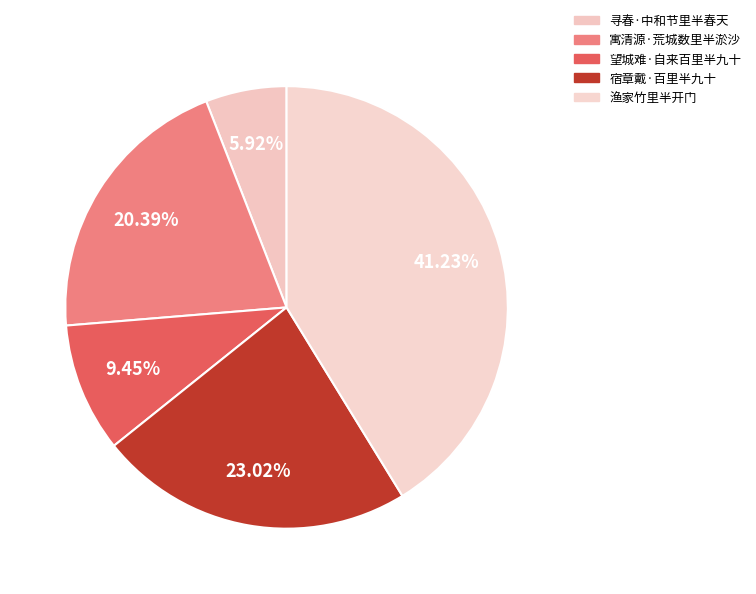

Is it true that 宿章戴·百里半九十 is 23% of the pie?

True